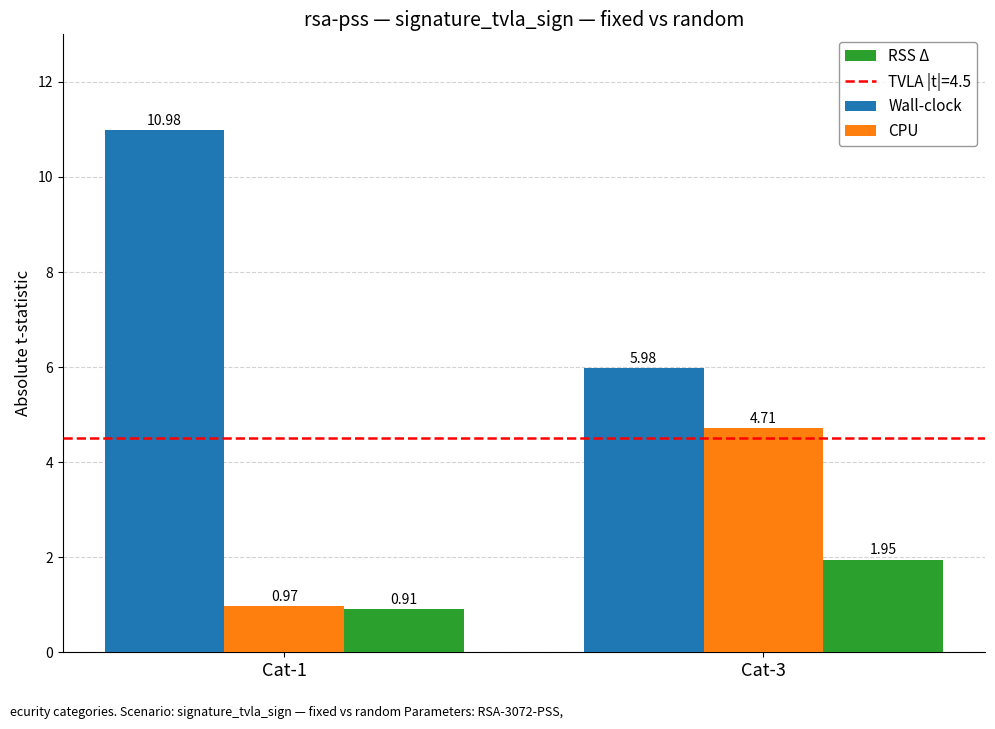

Which series has the largest total across all categories?

Wall-clock